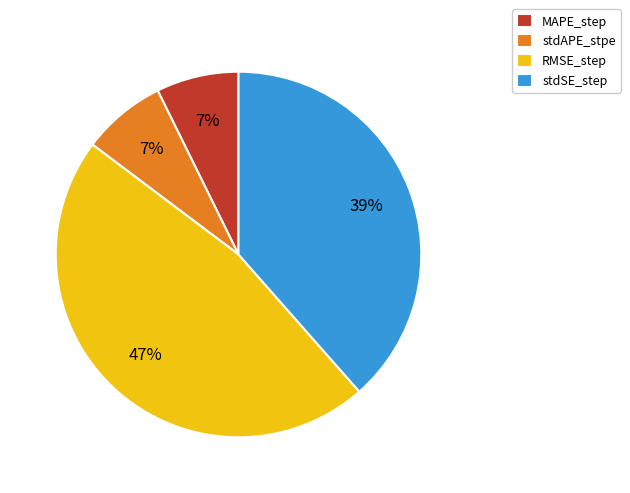

Is the sum of stdSE_step and RMSE_step greater than half?

Yes